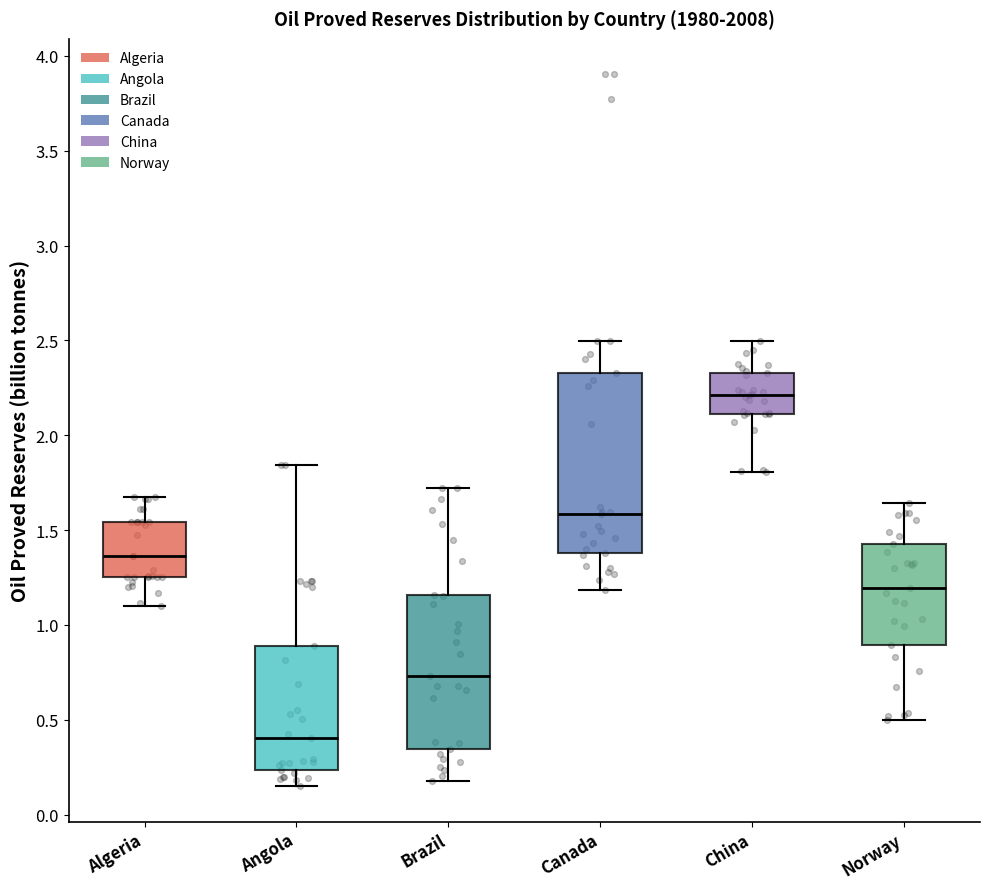

Reading left to right, transcribe this box plot: for each box, give where its median line is, the range the box spans, and where its two whiskers end, as read against the y-axis. The values are not printed on the chart, so give them approximately, as read against the axis.

Algeria: median 1.35, box 1.25 to 1.55, whiskers 1.10 to 1.65
Angola: median 0.40, box 0.25 to 0.90, whiskers 0.15 to 1.85
Brazil: median 0.75, box 0.35 to 1.15, whiskers 0.20 to 1.70
Canada: median 1.60, box 1.40 to 2.35, whiskers 1.20 to 2.50
China: median 2.20, box 2.10 to 2.35, whiskers 1.80 to 2.50
Norway: median 1.20, box 0.90 to 1.45, whiskers 0.50 to 1.65